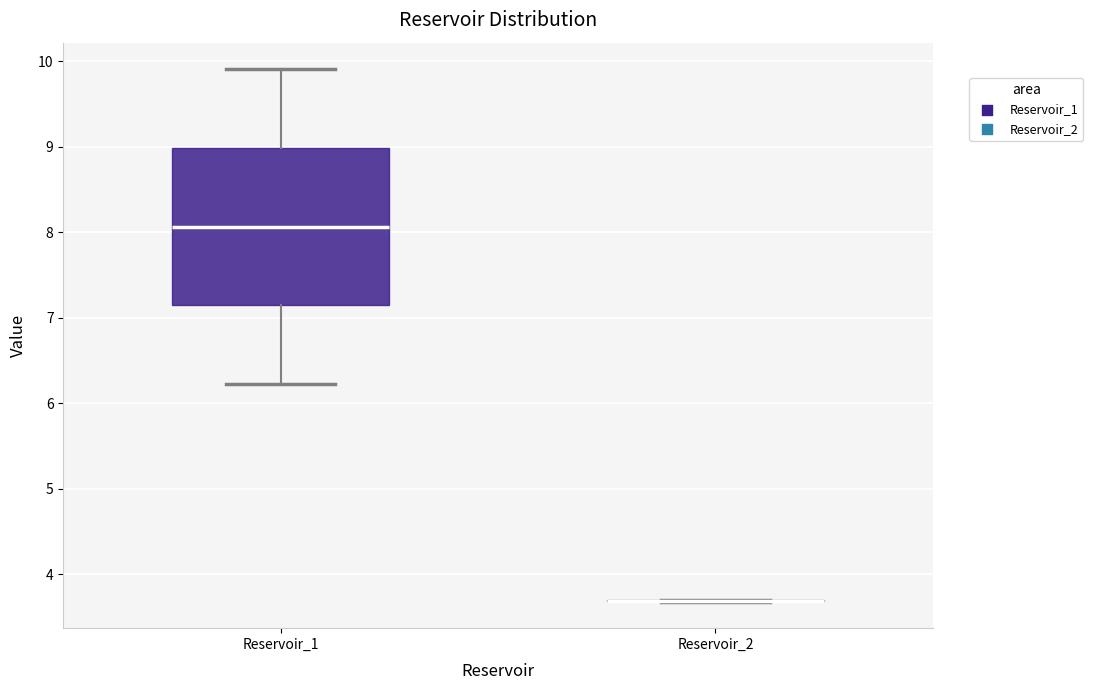

Which box is the tallest, from its lower edge to its upper edge?

Reservoir_1